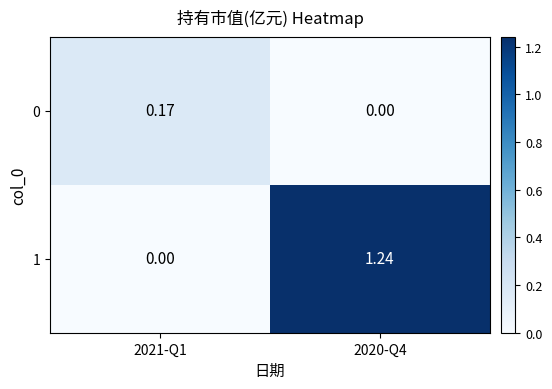

At which category is the sum across all series the highest?

2020-Q4